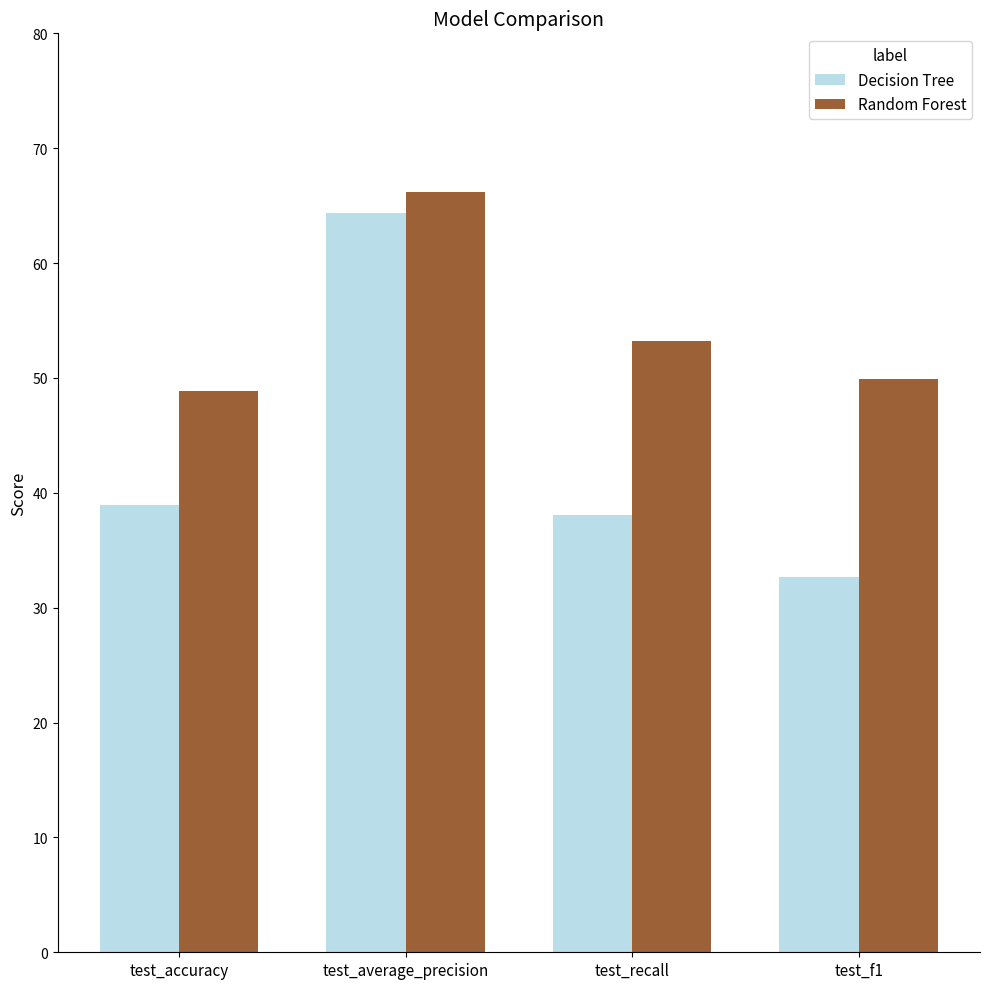

Which series changed the most between test_average_precision and test_f1?

Decision Tree